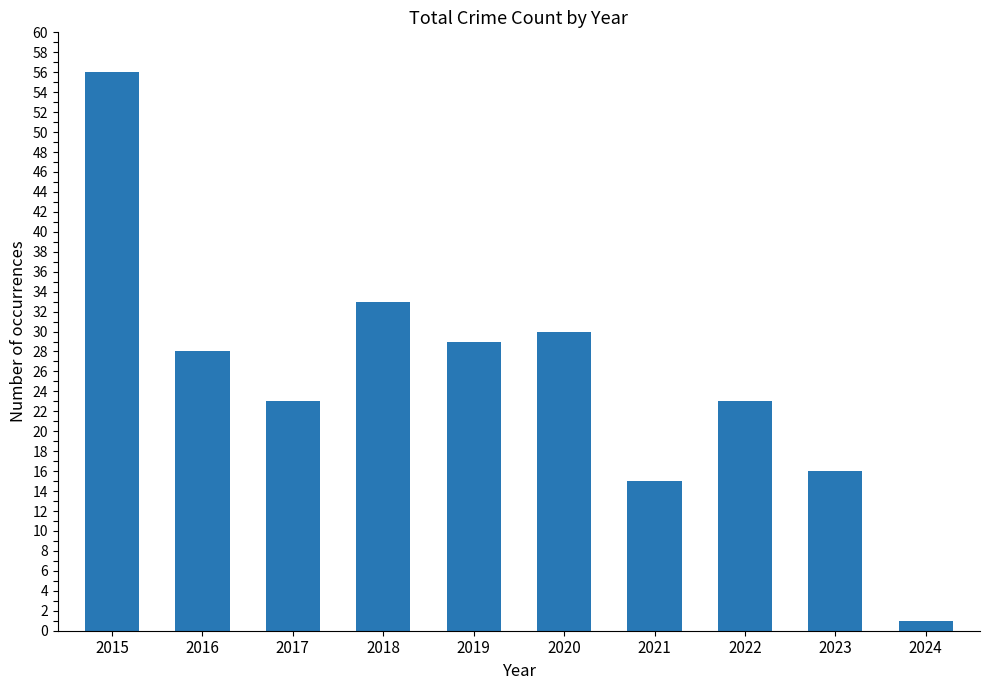

Approximately how many times larger is the value at 2020 compared to 2015?

0.5